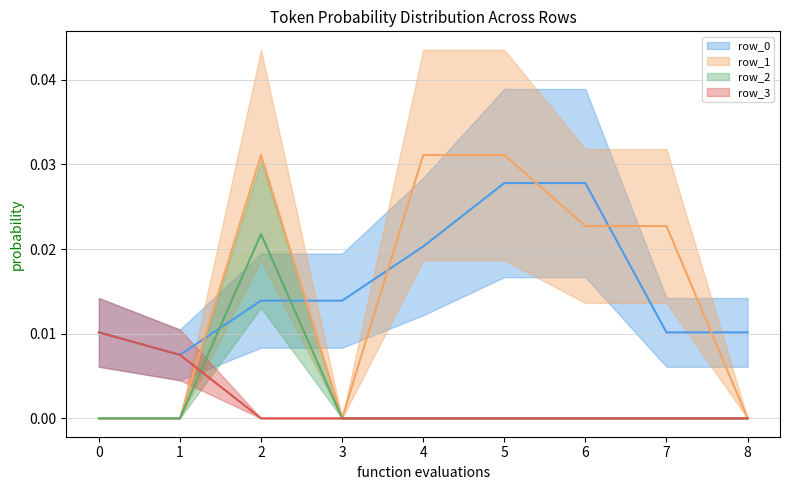

At how many categories does at least one series exceed 0?

9